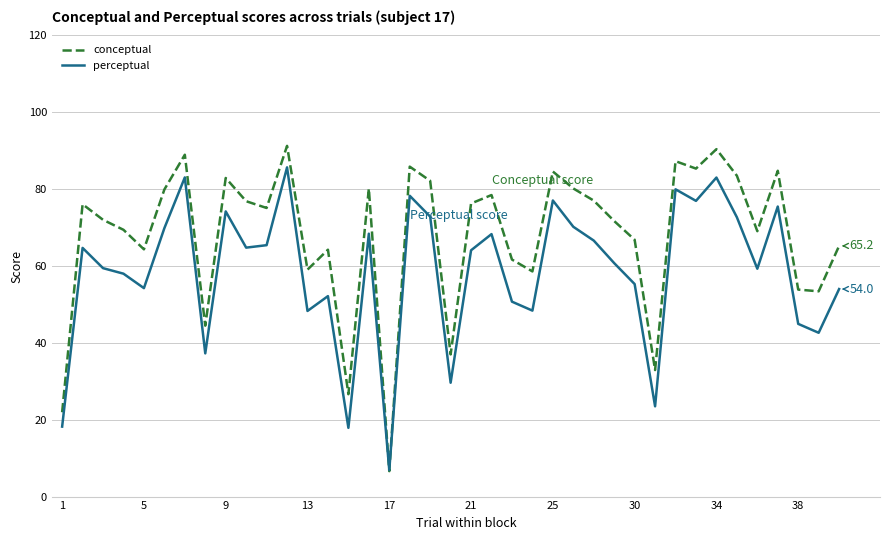

Which series has the largest total across all categories?

conceptual